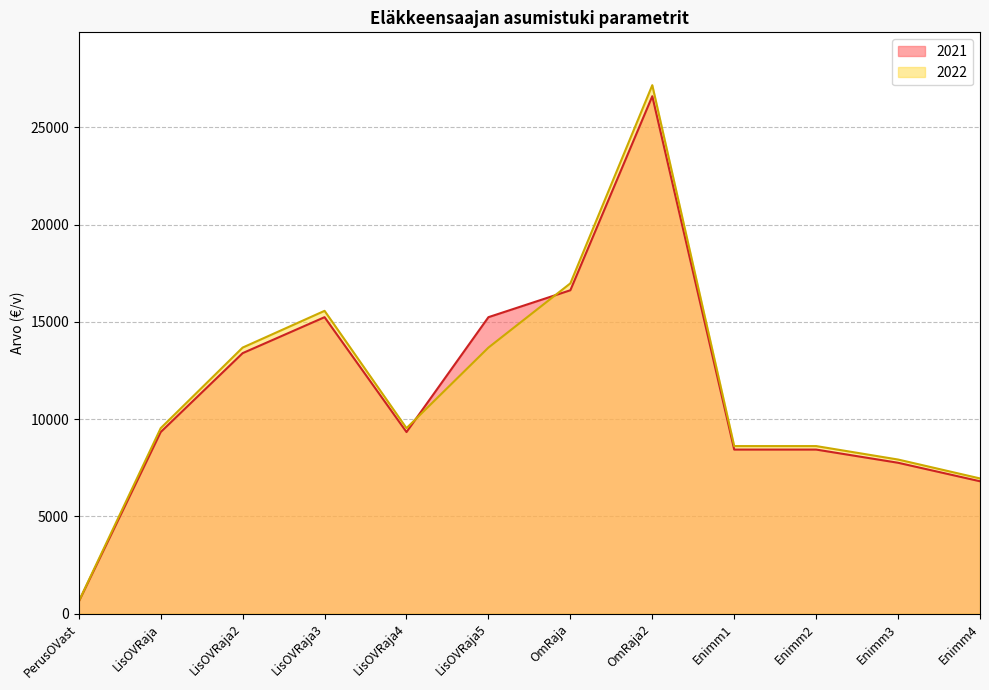

What is the value of the 2021 point at the 7th from the left?

16623.0